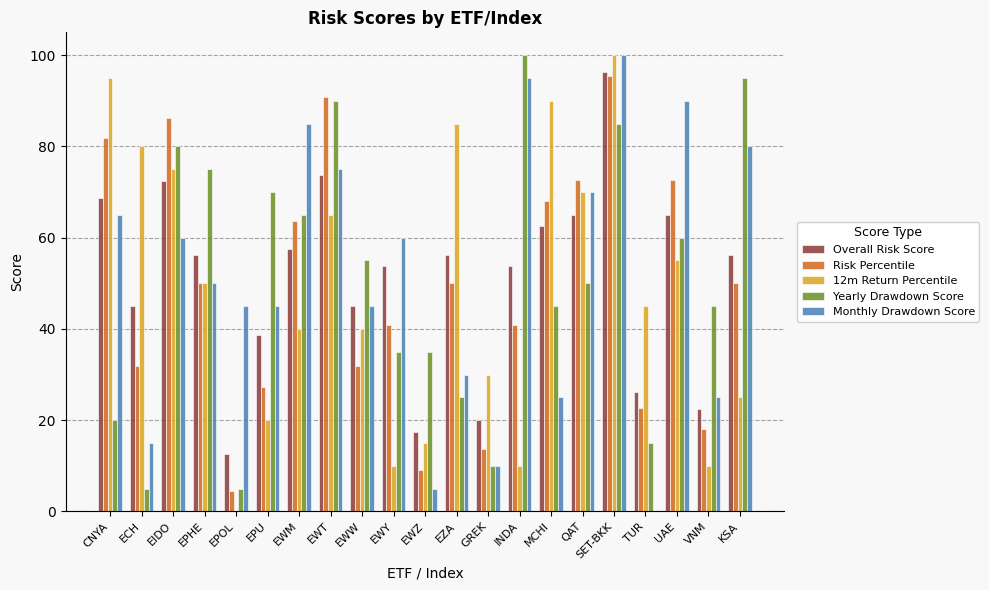

How many series are shown in this chart?

5